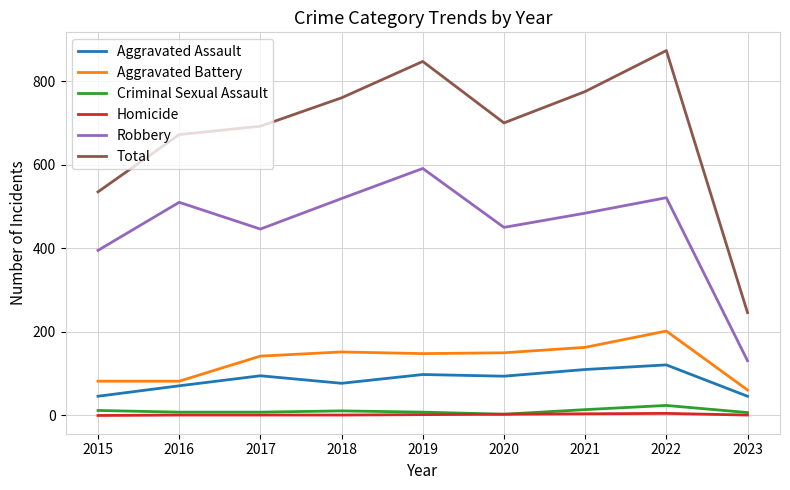

True or false: Aggravated Battery and Homicide cross at least once.

False